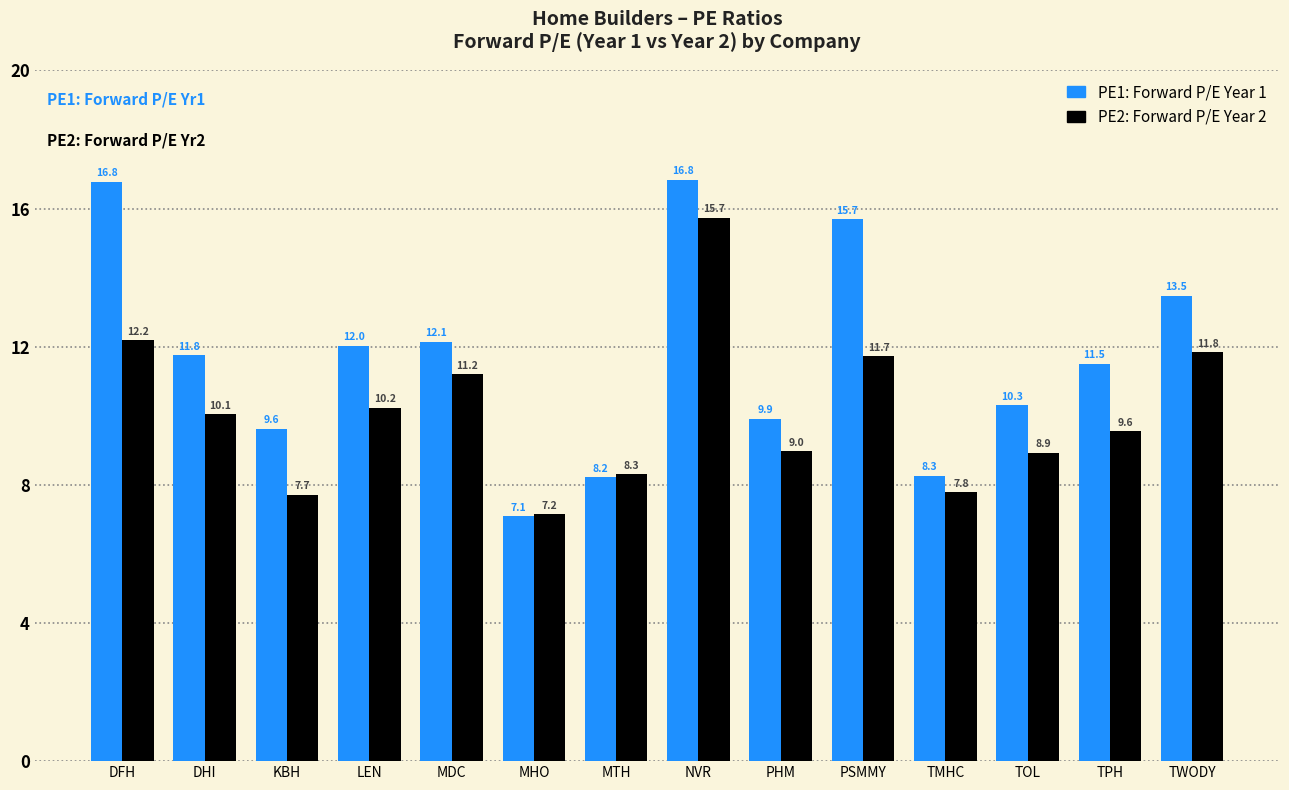

What is the difference between the highest and lowest values at KBH?

1.9